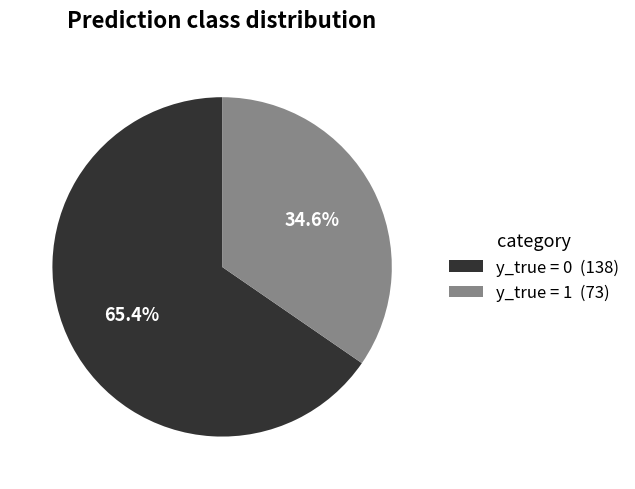

What portion of the pie excludes y_true = 1?

65.4%